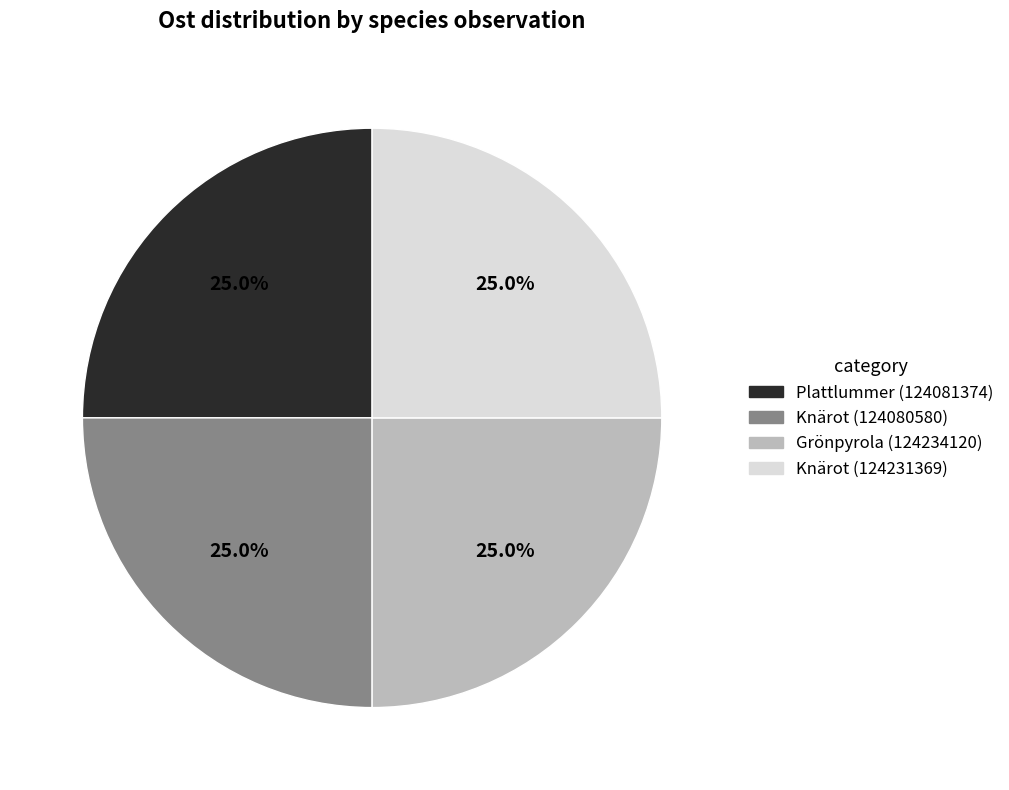

Is there any slice that represents more than half of the pie?

No